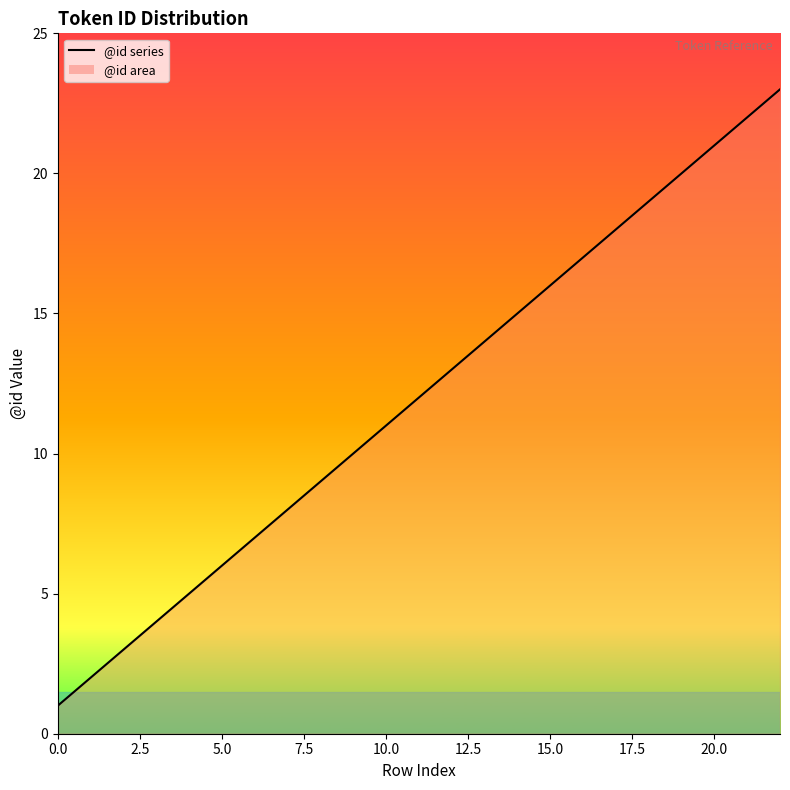

How many lines are shown in the chart?

1